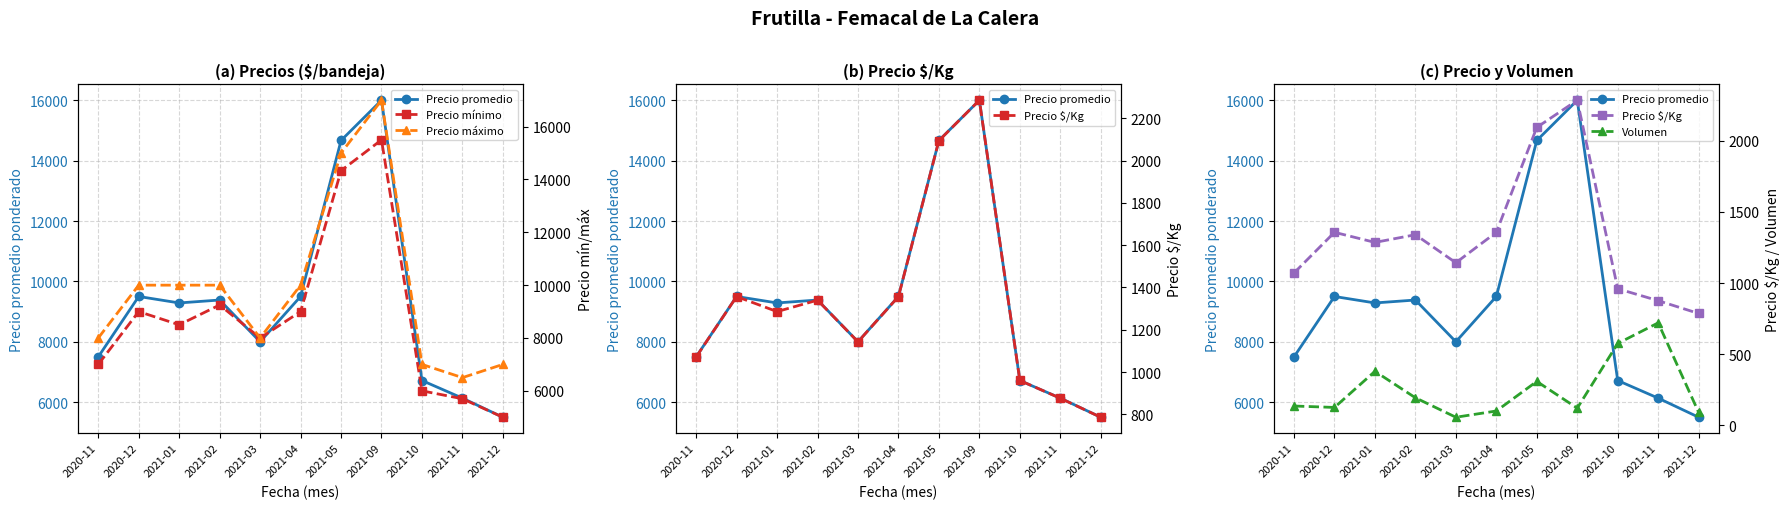

Is the value of Precio $/Kg at 2020-12 greater than the value of Volumen at 2020-11?

Yes